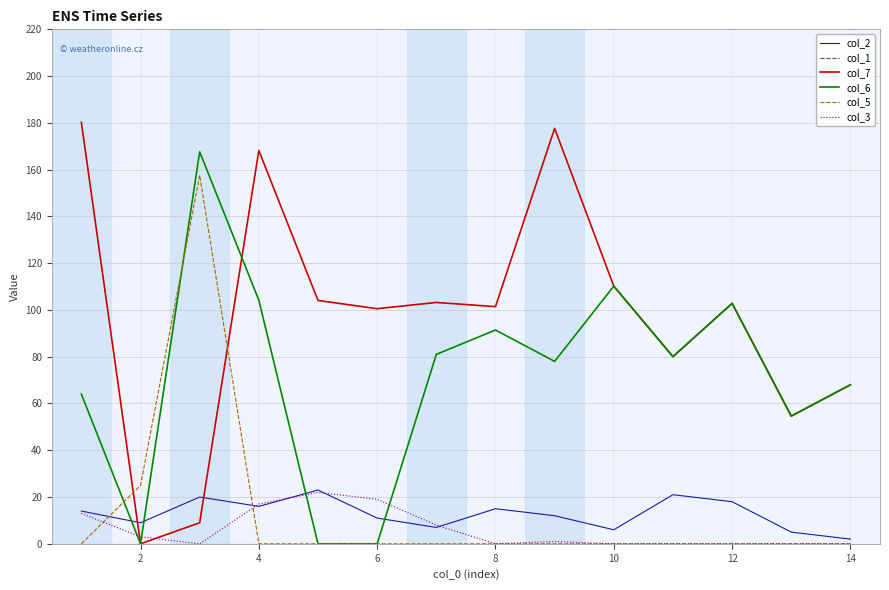

True or false: col_7 and col_5 cross at least once.

True